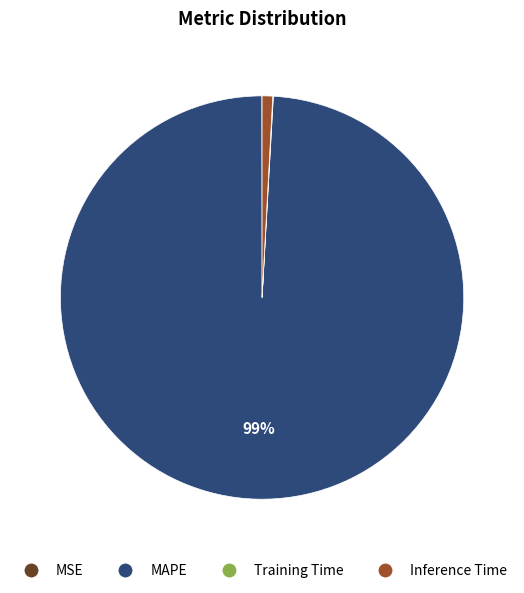

Does any single category account for the majority?

Yes